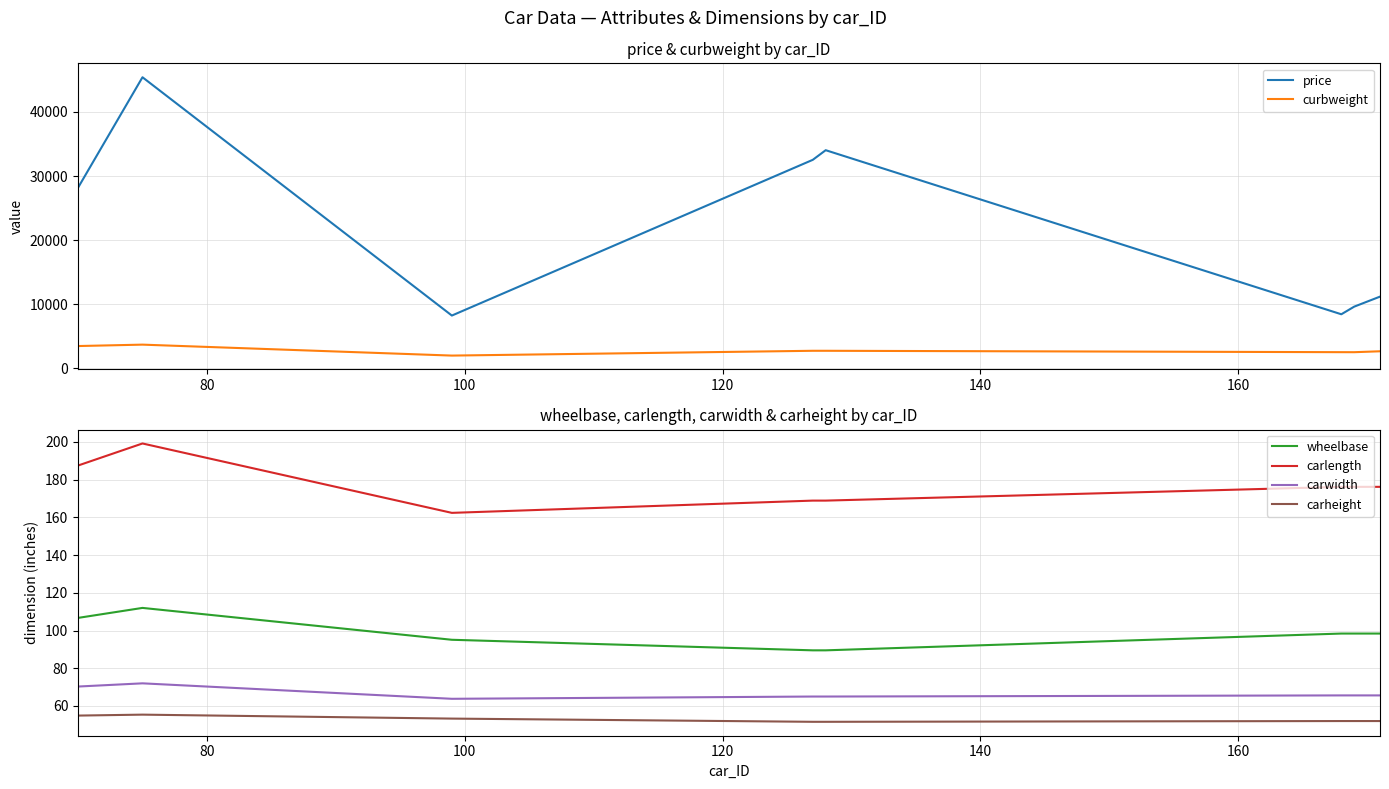

Reading left to right, extract all data points from this chart.

price: 28176.0	45400.0	8249.0	32528.0	34028.0	8449.0	9639.0	11199.0
curbweight: 3495.0	3715.0	2008.0	2756.0	2756.0	2540.0	2536.0	2679.0
wheelbase: 106.7	112.0	95.1	89.5	89.5	98.4	98.4	98.4
carlength: 187.5	199.2	162.4	168.9	168.9	176.2	176.2	176.2
carwidth: 70.3	72.0	63.8	65.0	65.0	65.6	65.6	65.6
carheight: 54.9	55.4	53.3	51.6	51.6	52.0	52.0	52.0